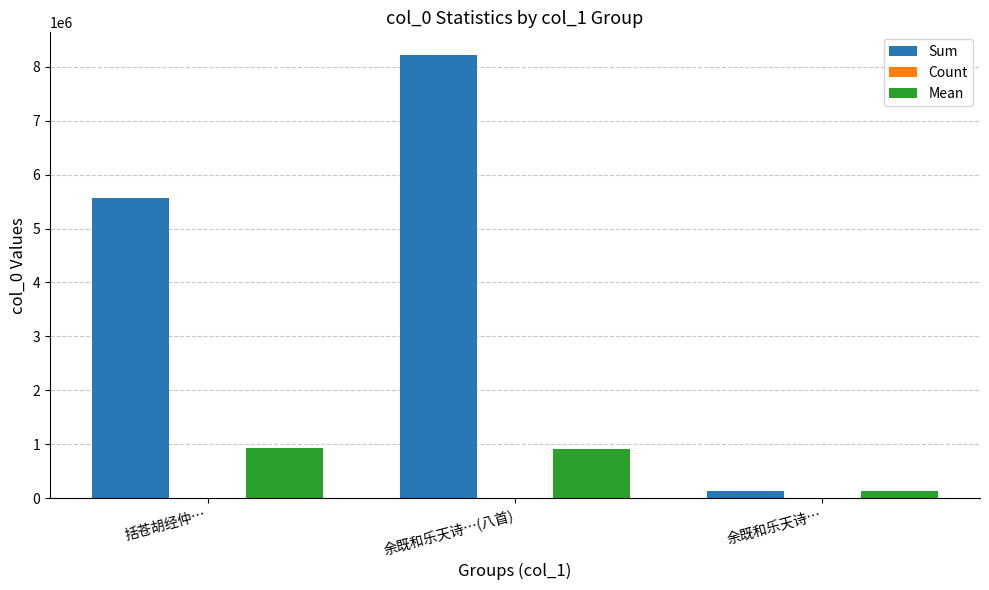

What is the maximum value shown in the chart?

8224078.0